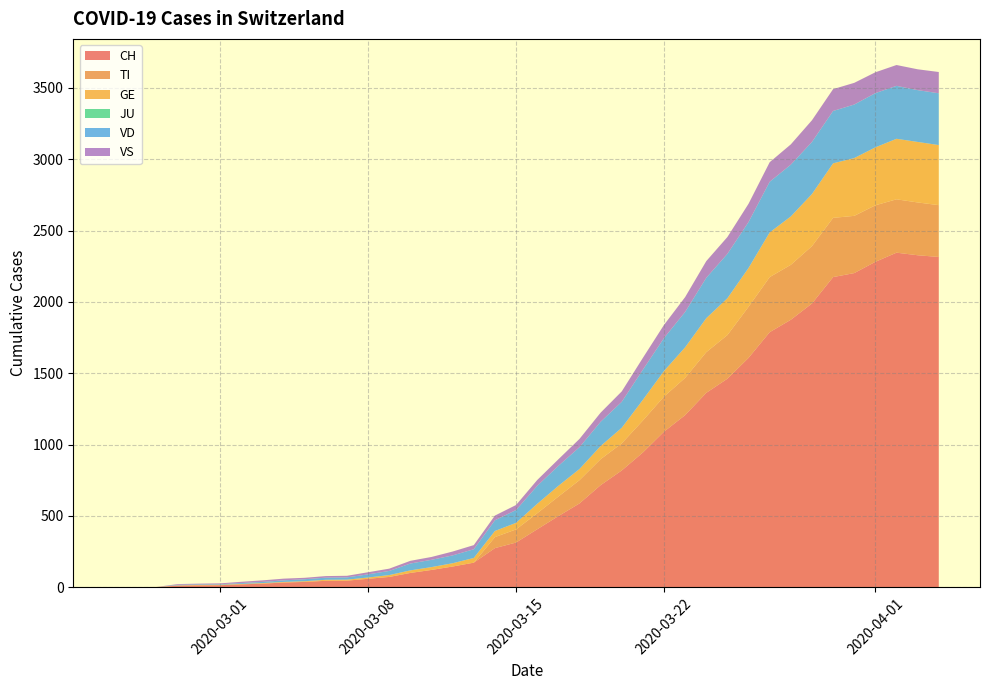

Reading left to right, transcribe all the data shown in this chart.

CH: 0	1	2	12	14	15	21	26	34	38	46	47	60	73	101	122	146	173	275	314	407	499	588	716	819	945	1091	1207	1363	1462	1608	1788	1875	1989	2174	2202	2281	2345	2327	2315
TI: 0	0	0	0	0	0	0	0	0	0	0	0	0	0	0	0	0	0	77	92	112	137	163	182	190	224	246	261	285	306	358	386	385	402	415	401	396	374	370	363
GE: 0	1	1	2	3	3	3	4	4	5	7	7	9	13	18	20	23	33	43	46	66	75	78	92	109	145	179	214	238	258	272	313	339	365	382	405	406	424	424	421
JU: 0	0	0	0	0	0	0	0	0	0	0	0	0	0	0	0	0	0	0	0	0	0	0	0	0	0	0	0	0	0	0	0	0	0	0	0	0	0	0	0
VD: 0	0	0	4	4	4	6	8	11	14	15	16	22	29	48	51	55	61	75	90	126	140	153	170	182	211	231	248	283	311	322	355	363	365	367	375	380	371	363	363
VS: 0	0	0	5	5	6	9	11	12	10	11	11	15	16	19	20	27	29	33	35	41	46	58	64	73	83	92	104	117	118	128	137	142	152	153	152	146	146	146	149